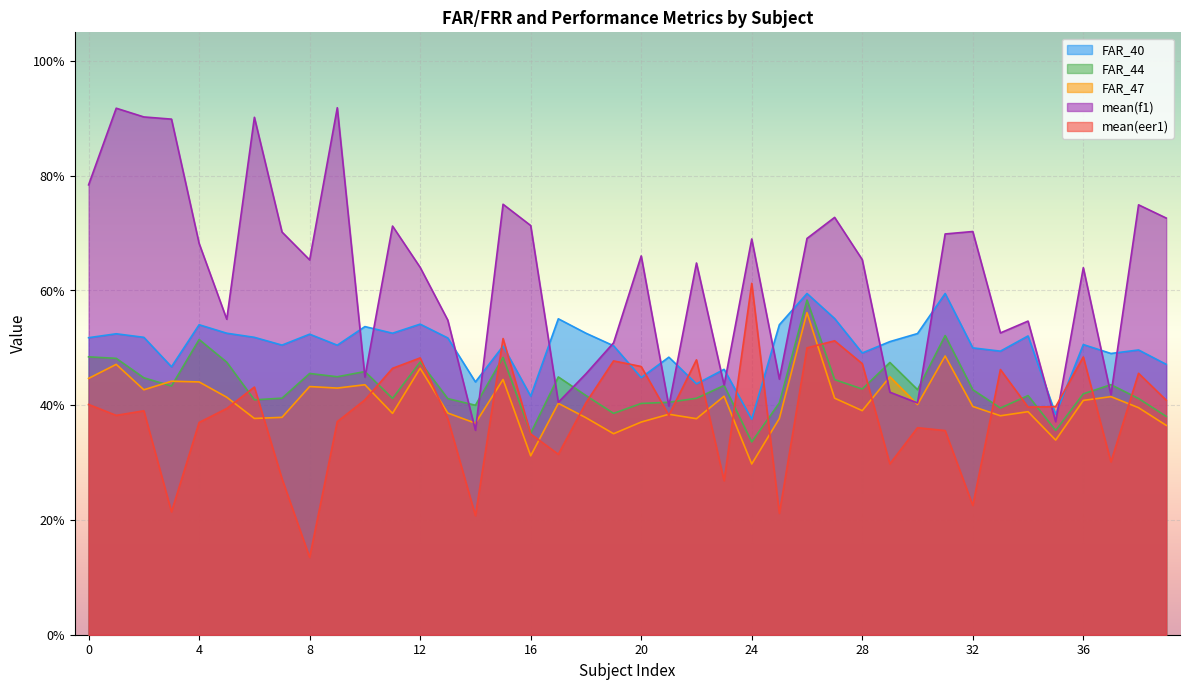

How many times do mean(eer1) and FAR_44 cross each other?

19